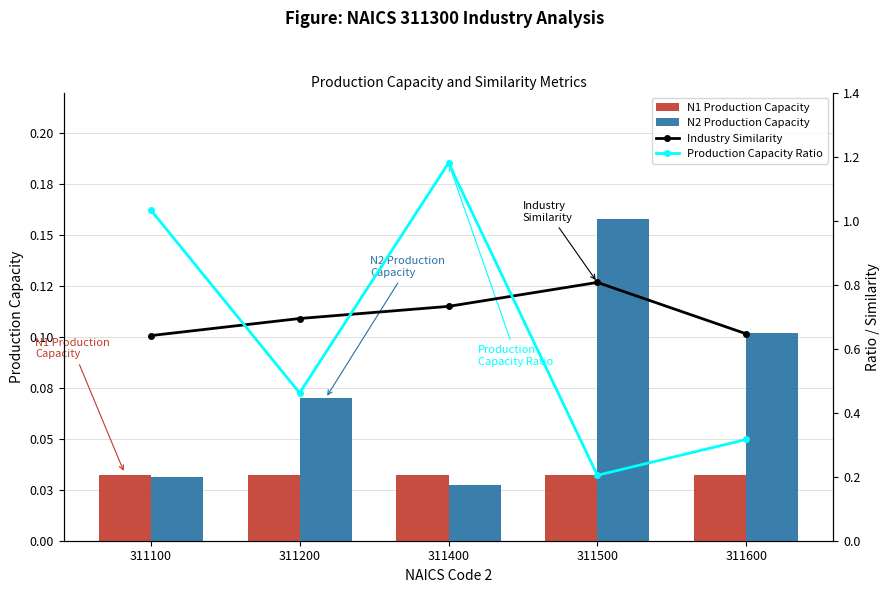

At which category is the sum across all series the highest?

311400